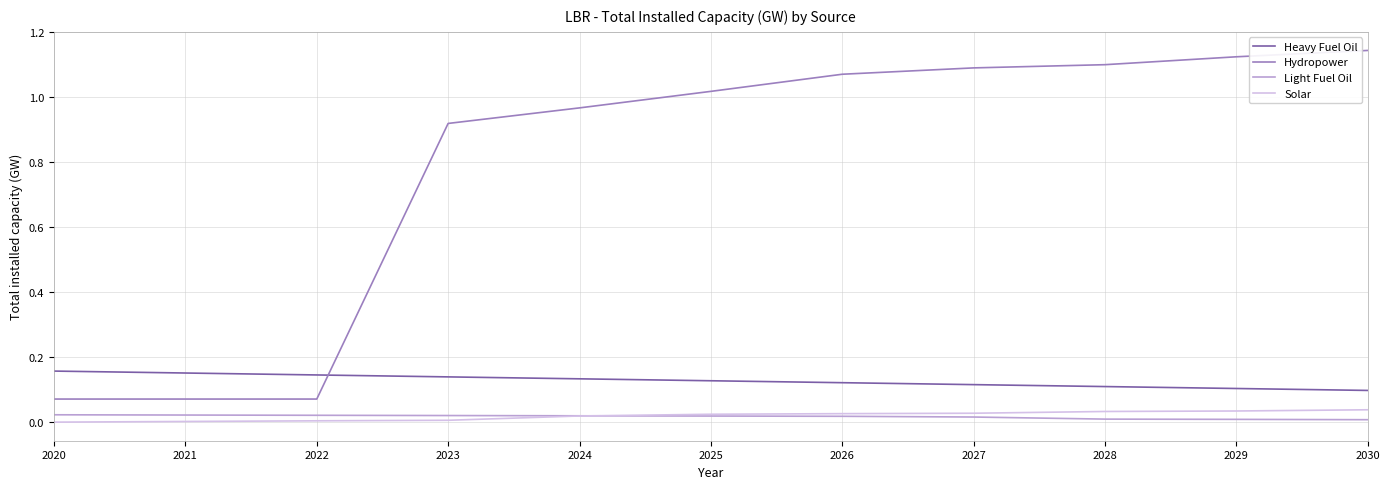

Which series has the widest spread of values?

Hydropower